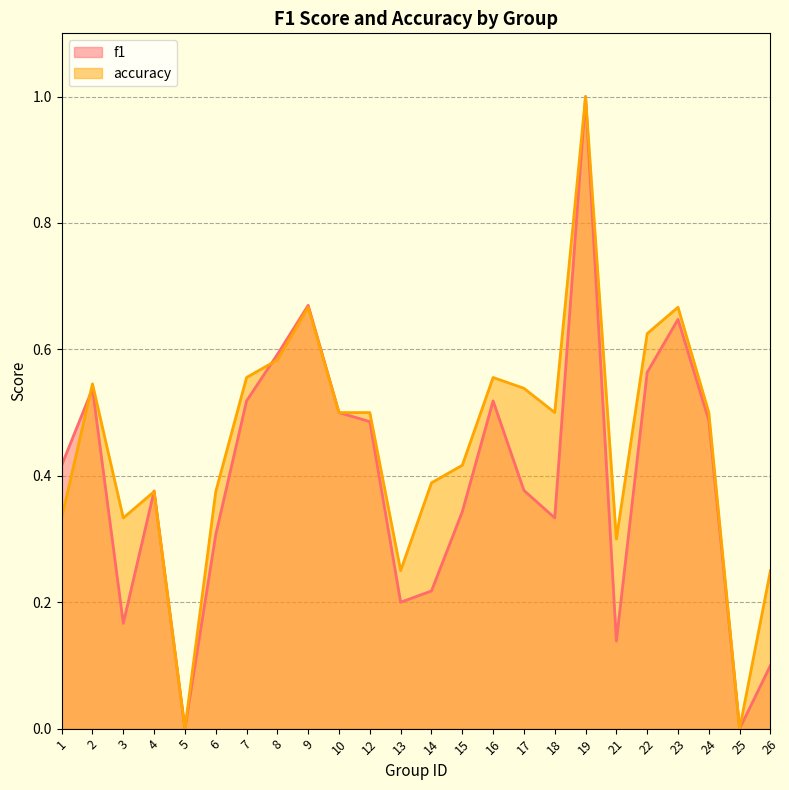

Is it true that f1 equals 0.7 at 9?

True